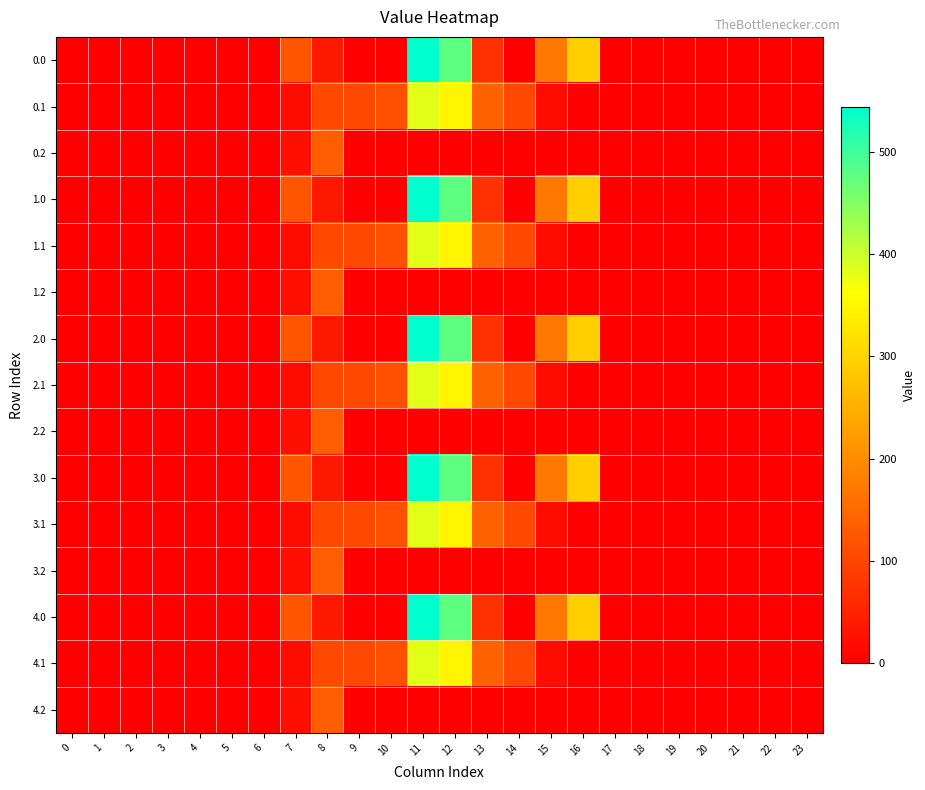

Reading left to right, extract all data points from this chart.

0.0: 0=0.0	1=0.0	2=0.0	3=0.0	4=0.0	5=0.0	6=0.0	7=120.6	8=35.0	9=0.0	10=0.0	11=544.3	12=477.2	13=70.2	14=0.3	15=172.8	16=294.5	17=0.0	18=0.0	19=0.0	20=0.0	21=0.0	22=0.0	23=0.0
0.1: 0=0.0	1=0.0	2=0.0	3=0.0	4=0.0	5=0.0	6=0.0	7=17.7	8=102.3	9=104.8	10=114.0	11=384.7	12=350.8	13=141.2	14=105.5	15=17.3	16=0.0	17=0.0	18=0.0	19=0.0	20=0.0	21=0.0	22=0.0	23=0.0
0.2: 0=0.0	1=0.0	2=0.0	3=0.0	4=0.0	5=0.0	6=0.0	7=22.3	8=134.2	9=0.0	10=0.0	11=0.0	12=0.0	13=0.0	14=0.0	15=0.0	16=0.0	17=0.0	18=0.0	19=0.0	20=0.0	21=0.0	22=0.0	23=0.0
1.0: 0=0.0	1=0.0	2=0.0	3=0.0	4=0.0	5=0.0	6=0.0	7=120.6	8=35.0	9=0.0	10=0.0	11=544.3	12=477.2	13=70.2	14=0.3	15=172.8	16=294.5	17=0.0	18=0.0	19=0.0	20=0.0	21=0.0	22=0.0	23=0.0
1.1: 0=0.0	1=0.0	2=0.0	3=0.0	4=0.0	5=0.0	6=0.0	7=17.7	8=102.3	9=104.8	10=114.0	11=384.7	12=350.8	13=141.2	14=105.5	15=17.3	16=0.0	17=0.0	18=0.0	19=0.0	20=0.0	21=0.0	22=0.0	23=0.0
1.2: 0=0.0	1=0.0	2=0.0	3=0.0	4=0.0	5=0.0	6=0.0	7=22.3	8=134.2	9=0.0	10=0.0	11=0.0	12=0.0	13=0.0	14=0.0	15=0.0	16=0.0	17=0.0	18=0.0	19=0.0	20=0.0	21=0.0	22=0.0	23=0.0
2.0: 0=0.0	1=0.0	2=0.0	3=0.0	4=0.0	5=0.0	6=0.0	7=120.6	8=35.0	9=0.0	10=0.0	11=544.3	12=477.2	13=70.2	14=0.3	15=172.8	16=294.5	17=0.0	18=0.0	19=0.0	20=0.0	21=0.0	22=0.0	23=0.0
2.1: 0=0.0	1=0.0	2=0.0	3=0.0	4=0.0	5=0.0	6=0.0	7=17.7	8=102.3	9=104.8	10=114.0	11=384.7	12=350.8	13=141.2	14=105.5	15=17.3	16=0.0	17=0.0	18=0.0	19=0.0	20=0.0	21=0.0	22=0.0	23=0.0
2.2: 0=0.0	1=0.0	2=0.0	3=0.0	4=0.0	5=0.0	6=0.0	7=22.3	8=134.2	9=0.0	10=0.0	11=0.0	12=0.0	13=0.0	14=0.0	15=0.0	16=0.0	17=0.0	18=0.0	19=0.0	20=0.0	21=0.0	22=0.0	23=0.0
3.0: 0=0.0	1=0.0	2=0.0	3=0.0	4=0.0	5=0.0	6=0.0	7=120.6	8=35.0	9=0.0	10=0.0	11=544.3	12=477.2	13=70.2	14=0.3	15=172.8	16=294.5	17=0.0	18=0.0	19=0.0	20=0.0	21=0.0	22=0.0	23=0.0
3.1: 0=0.0	1=0.0	2=0.0	3=0.0	4=0.0	5=0.0	6=0.0	7=17.7	8=102.3	9=104.8	10=114.0	11=384.7	12=350.8	13=141.2	14=105.5	15=17.3	16=0.0	17=0.0	18=0.0	19=0.0	20=0.0	21=0.0	22=0.0	23=0.0
3.2: 0=0.0	1=0.0	2=0.0	3=0.0	4=0.0	5=0.0	6=0.0	7=22.3	8=134.2	9=0.0	10=0.0	11=0.0	12=0.0	13=0.0	14=0.0	15=0.0	16=0.0	17=0.0	18=0.0	19=0.0	20=0.0	21=0.0	22=0.0	23=0.0
4.0: 0=0.0	1=0.0	2=0.0	3=0.0	4=0.0	5=0.0	6=0.0	7=120.6	8=35.0	9=0.0	10=0.0	11=544.3	12=477.2	13=70.2	14=0.3	15=172.8	16=294.5	17=0.0	18=0.0	19=0.0	20=0.0	21=0.0	22=0.0	23=0.0
4.1: 0=0.0	1=0.0	2=0.0	3=0.0	4=0.0	5=0.0	6=0.0	7=17.7	8=102.3	9=104.8	10=114.0	11=384.7	12=350.8	13=141.2	14=105.5	15=17.3	16=0.0	17=0.0	18=0.0	19=0.0	20=0.0	21=0.0	22=0.0	23=0.0
4.2: 0=0.0	1=0.0	2=0.0	3=0.0	4=0.0	5=0.0	6=0.0	7=22.3	8=134.2	9=0.0	10=0.0	11=0.0	12=0.0	13=0.0	14=0.0	15=0.0	16=0.0	17=0.0	18=0.0	19=0.0	20=0.0	21=0.0	22=0.0	23=0.0